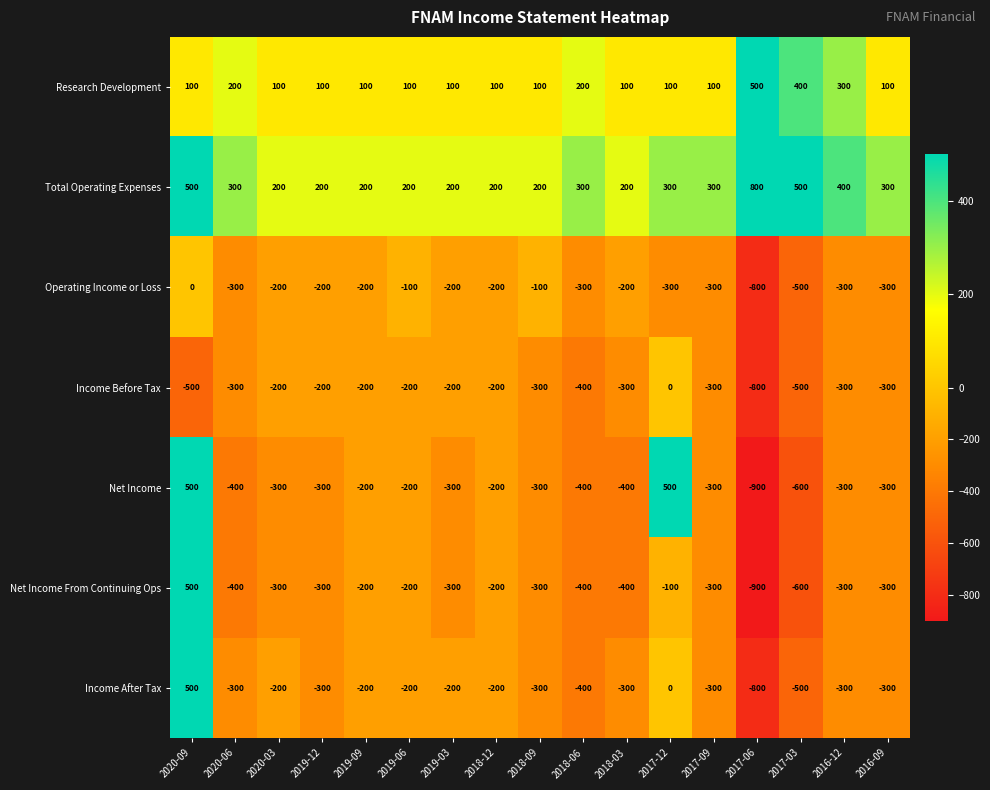

What is the total value across all series at 2020-03?

-900